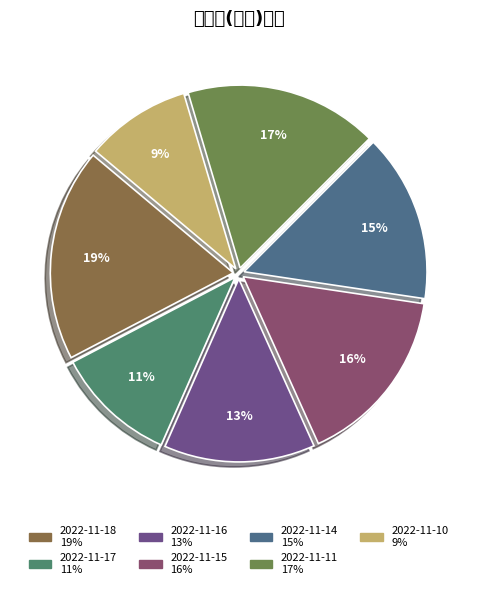

What is the largest slice in the pie chart?

2022-11-18